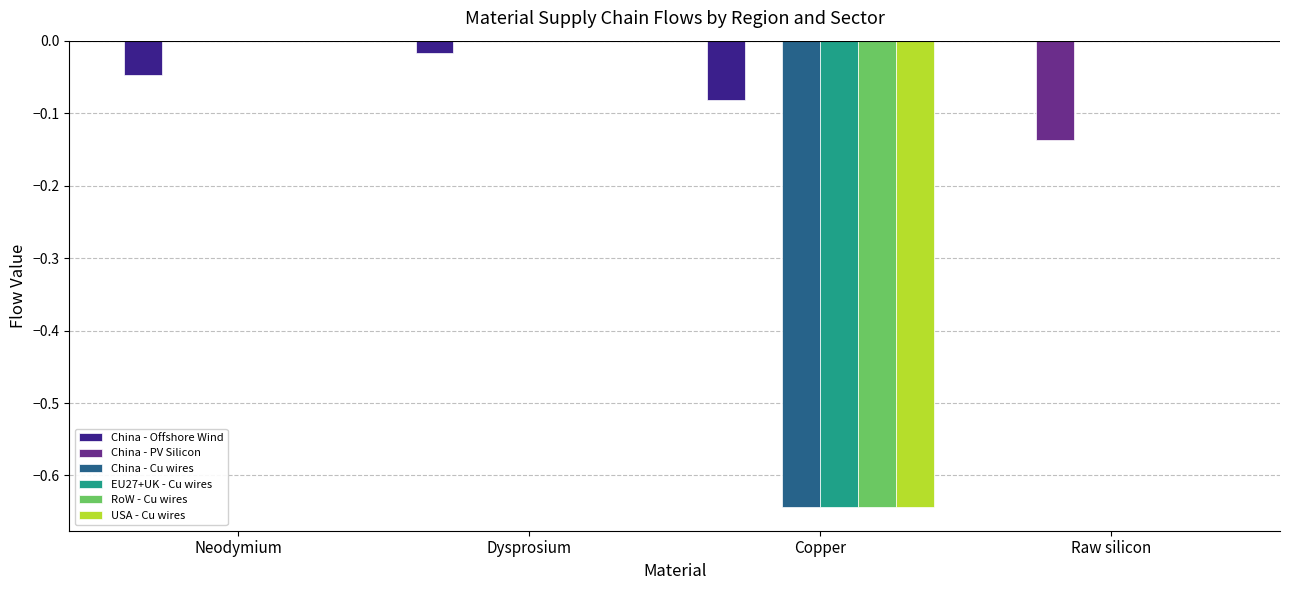

Between Dysprosium and Raw silicon, which series saw the biggest shift?

China - PV Silicon